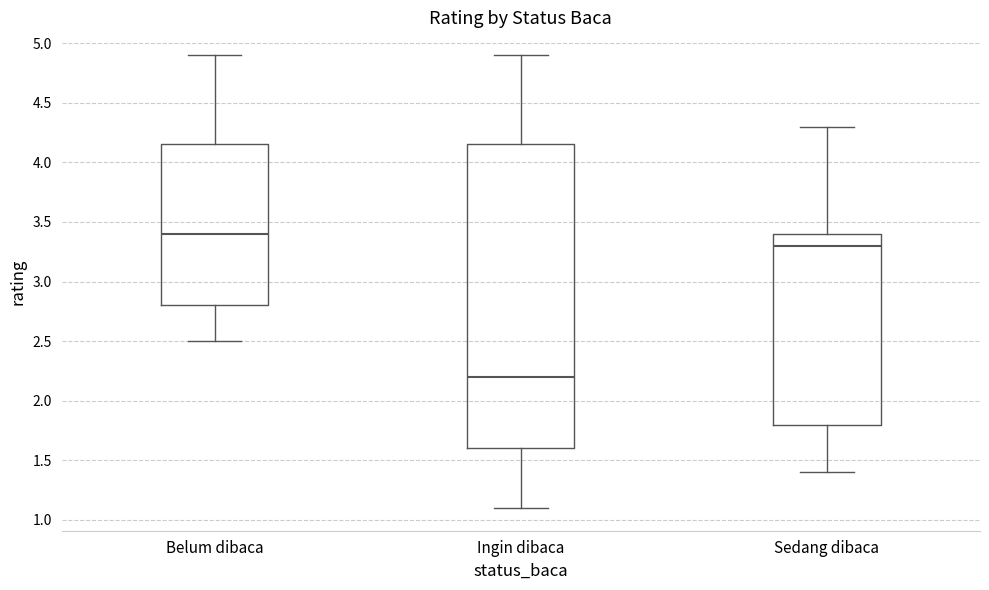

Comparing the boxes themselves (not the whiskers), which one is the tallest?

Ingin dibaca